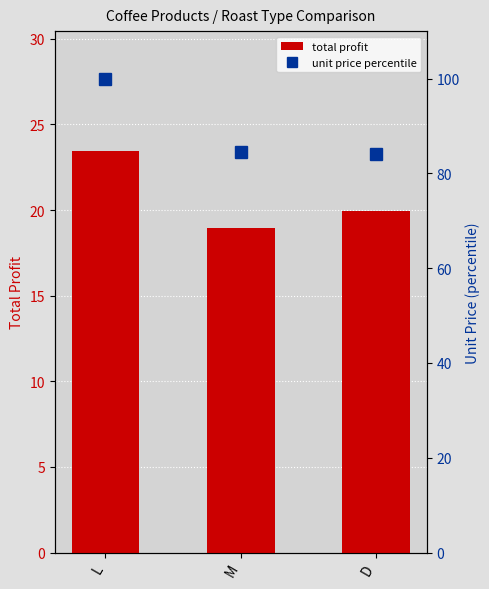

Which series has the largest total across all categories?

unit price percentile